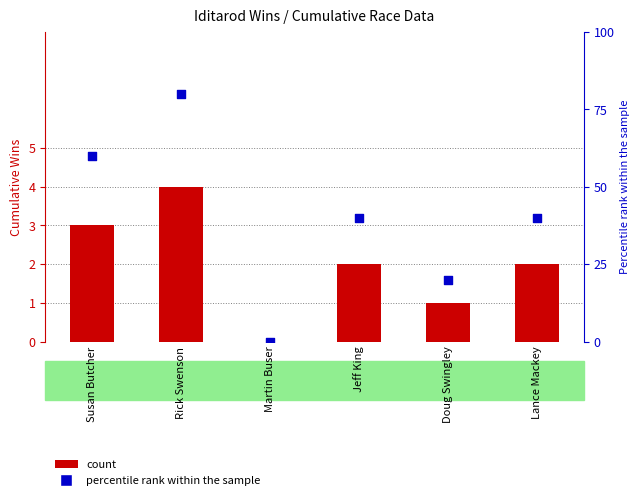

Is the value of percentile rank within the sample at Rick Swenson greater than the value of count at Rick Swenson?

Yes